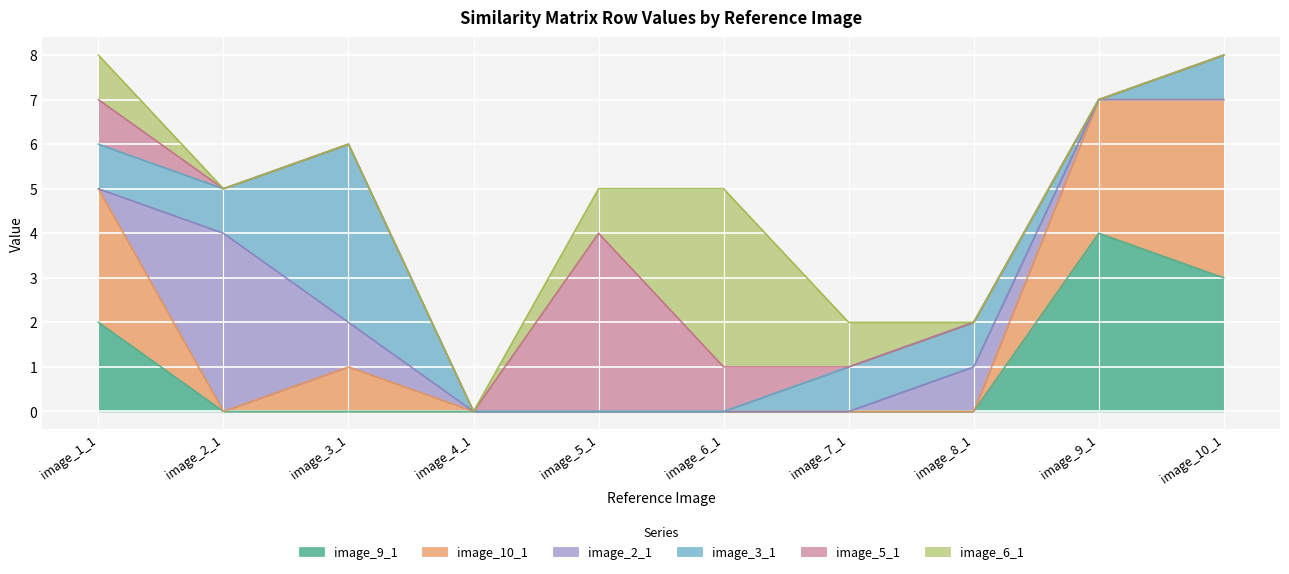

Between which two adjacent categories do image_3_1 and image_2_1 first intersect?

image_1_1 and image_2_1